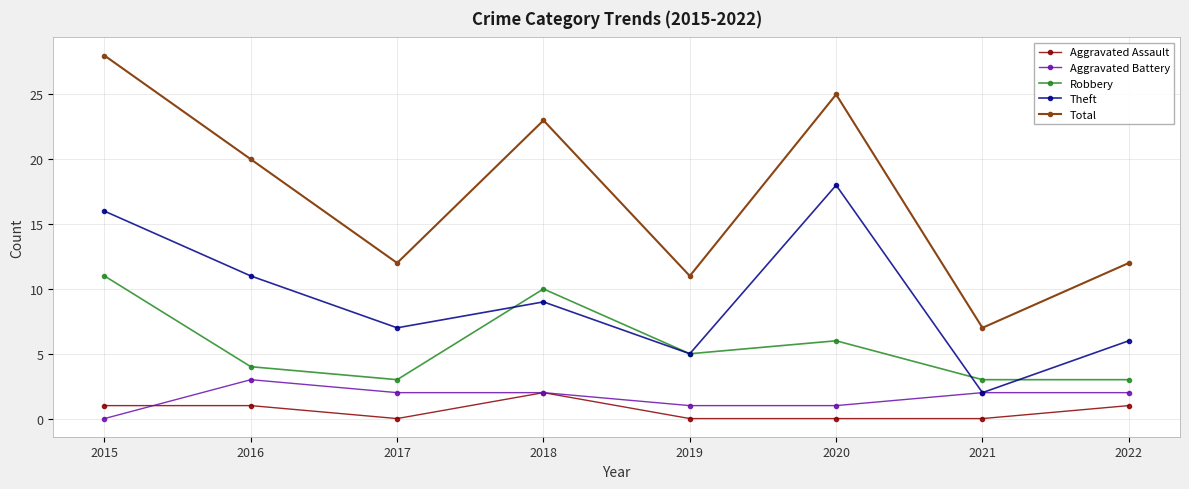

How many lines are shown in the chart?

5